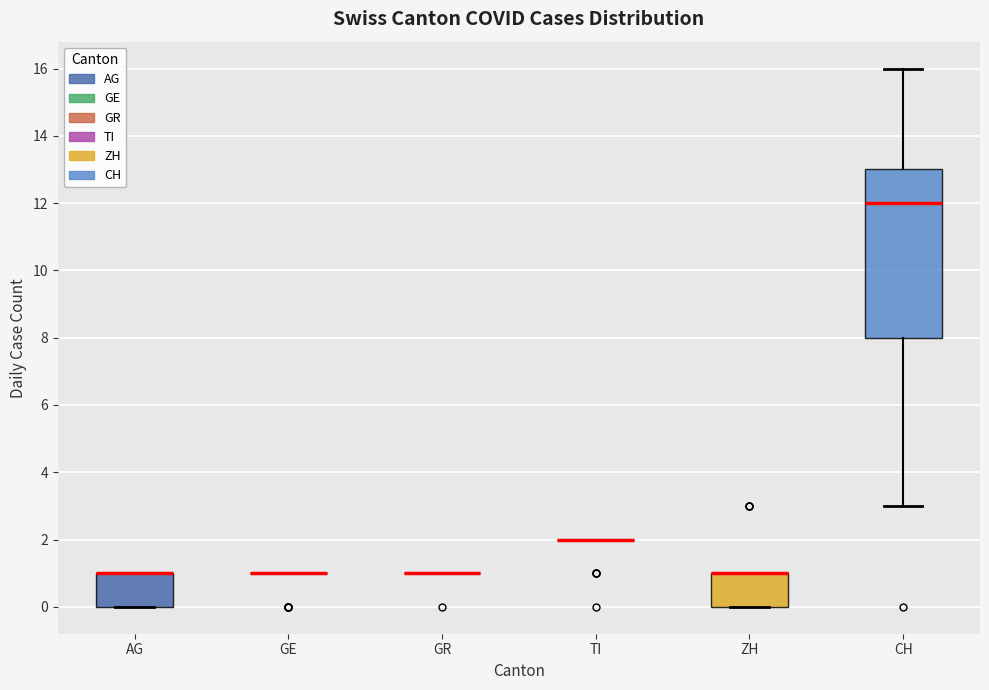

Reading left to right, transcribe this box plot: for each box, give where its median line is, the range the box spans, and where its two whiskers end, as read against the y-axis. The values are not printed on the chart, so give them approximately, as read against the axis.

AG: median 1 (drawn on the box's upper edge), box 0 to 1, whiskers 0 to 1
GE: box collapsed to a line at 1, whiskers 1 to 1
GR: box collapsed to a line at 1, whiskers 1 to 1
TI: box collapsed to a line at 2, whiskers 2 to 2
ZH: median 1 (drawn on the box's upper edge), box 0 to 1, whiskers 0 to 1
CH: median 12, box 8 to 13, whiskers 3 to 16